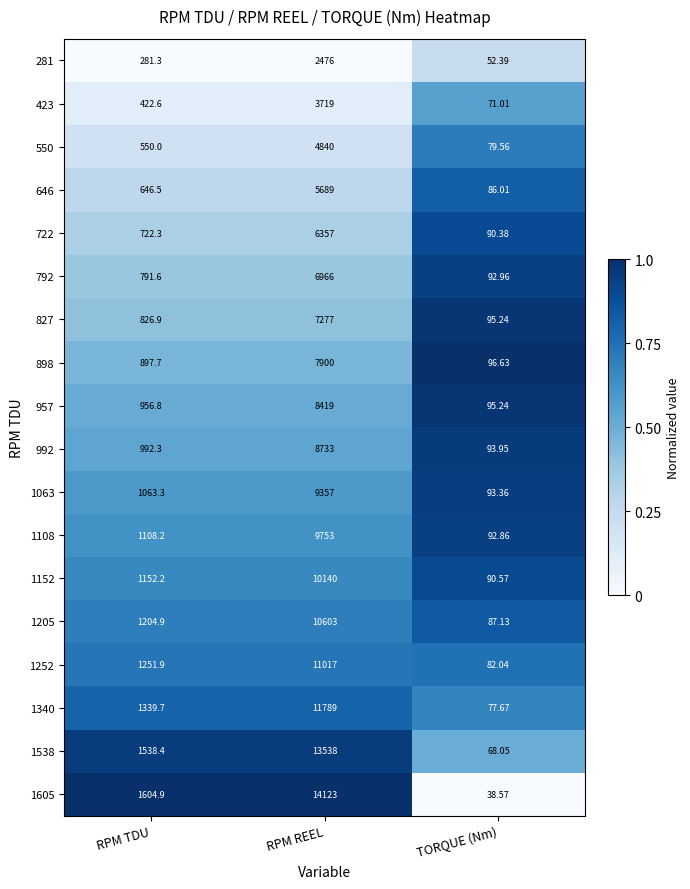

Where does the 1063 series first go above 1063?

RPM TDU